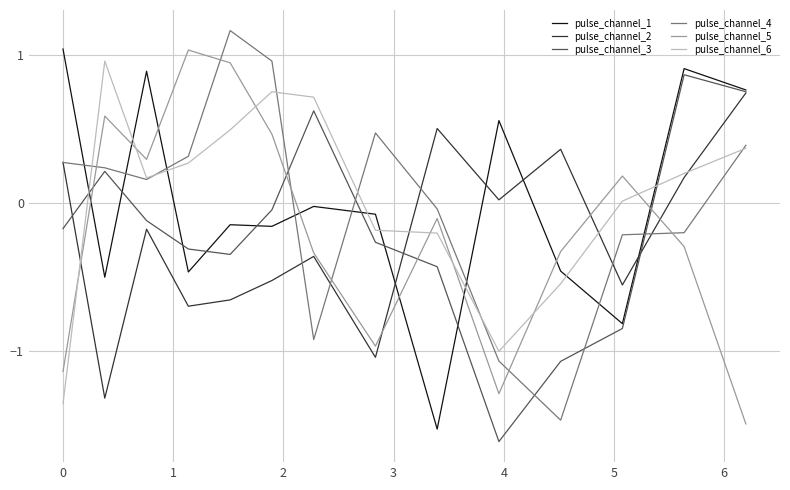

True or false: pulse_channel_2 has more than 1 interior local peaks.

True